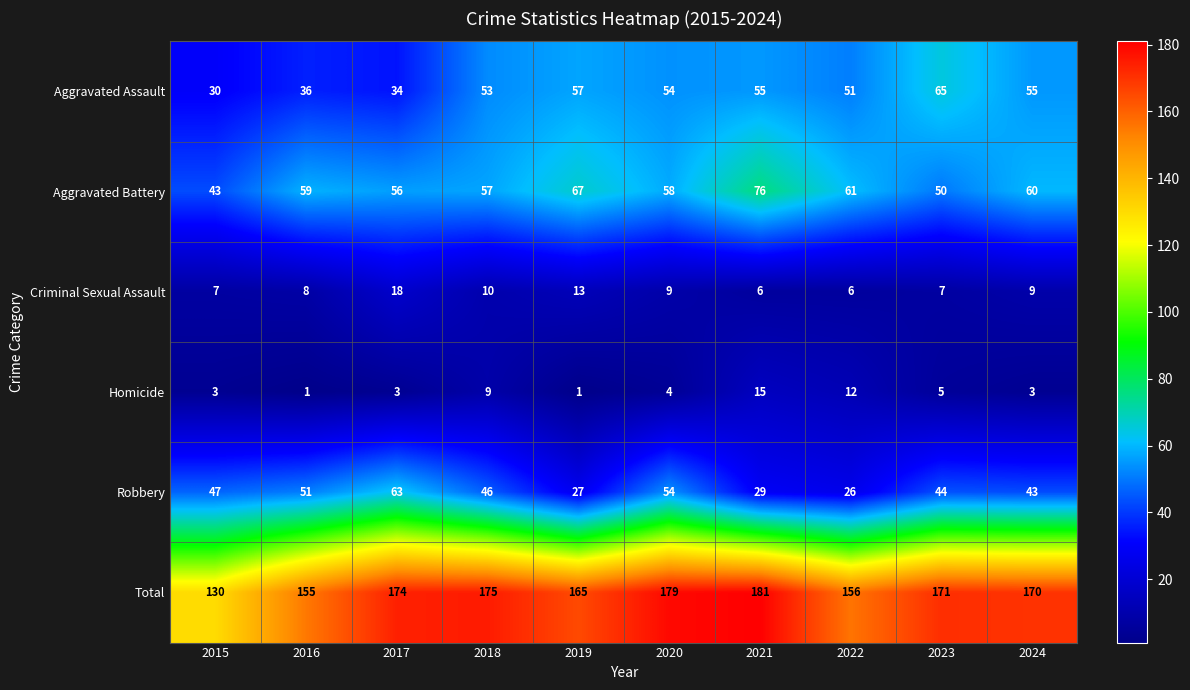

Read the Criminal Sexual Assault value at 2023.

7